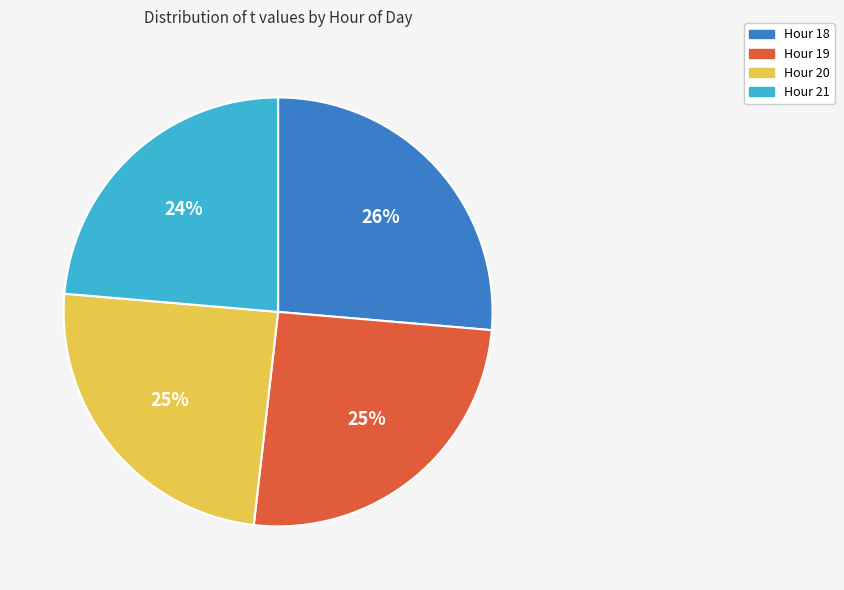

To the nearest percent, what portion does Hour 21 represent?

24%